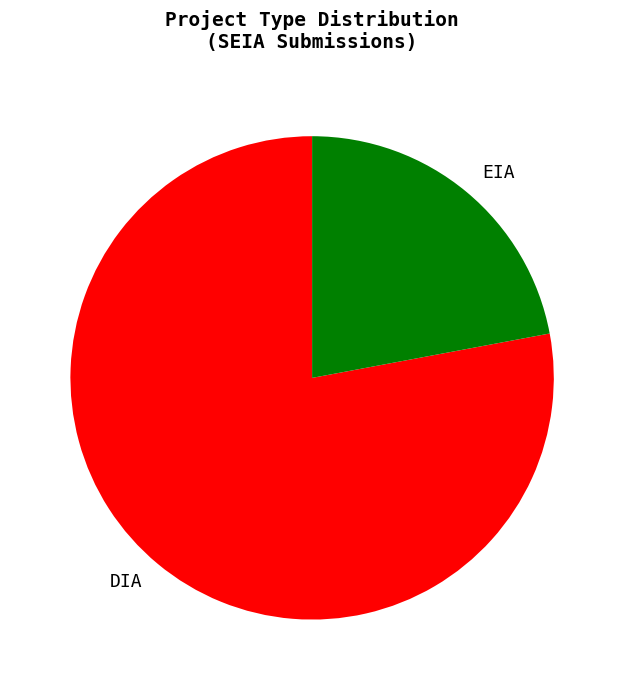

Does DIA represent more than half of the total?

Yes